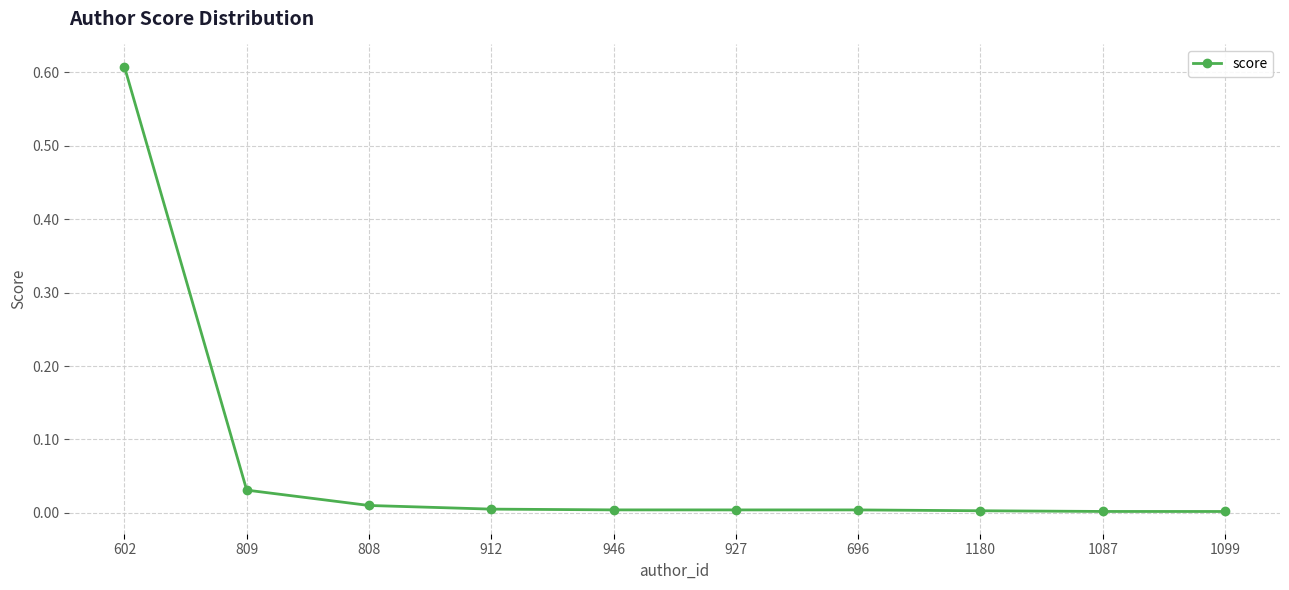

Which has a higher value, 809 or 602?

602